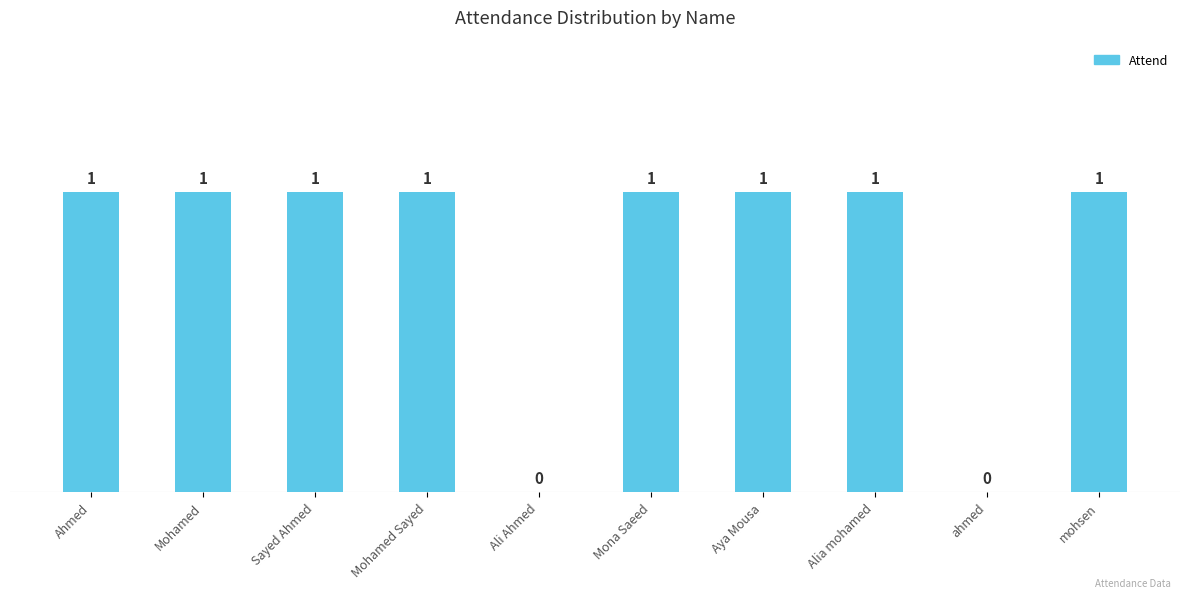

What value does the data have at Mohamed?

1